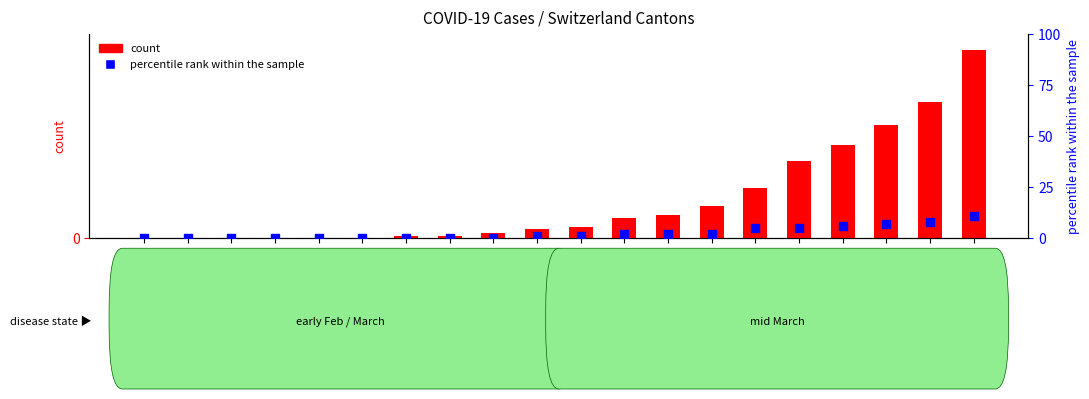

What is the total value across all series at 2020-03-14?

68